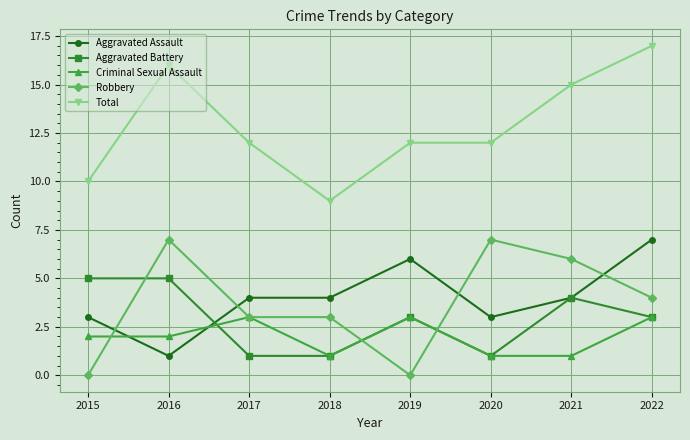

Which series has the largest total across all categories?

Total